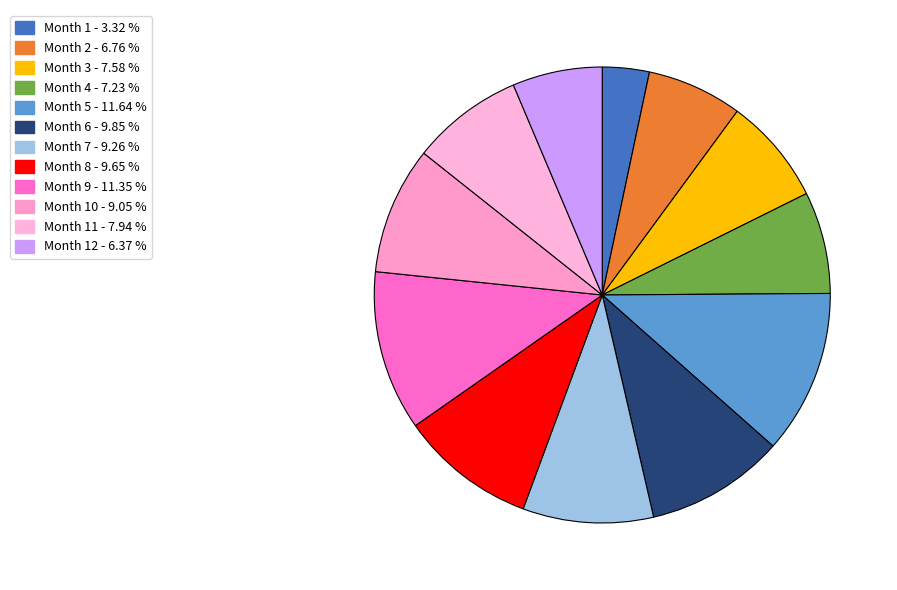

To the nearest percent, what is the difference between the largest and smallest slice percentages?

8%